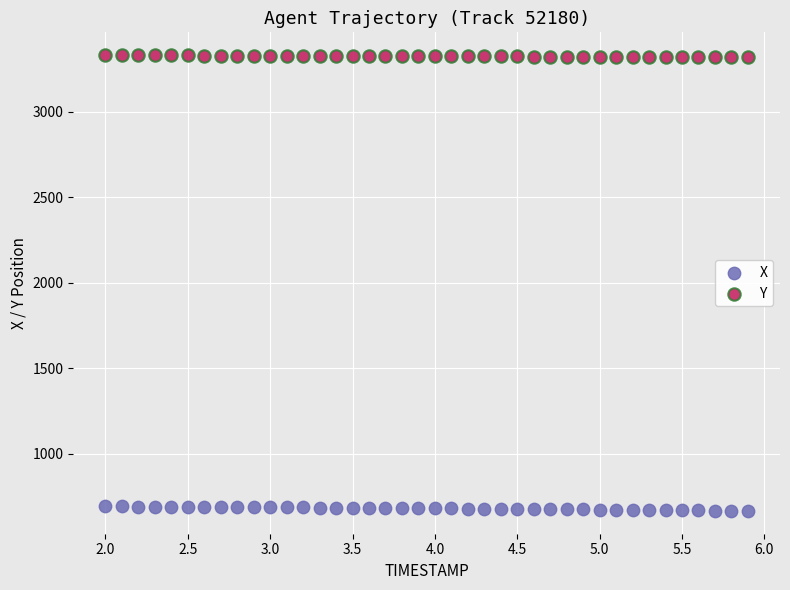

What is the X range (max minus min) for the scatter plot?

3.9